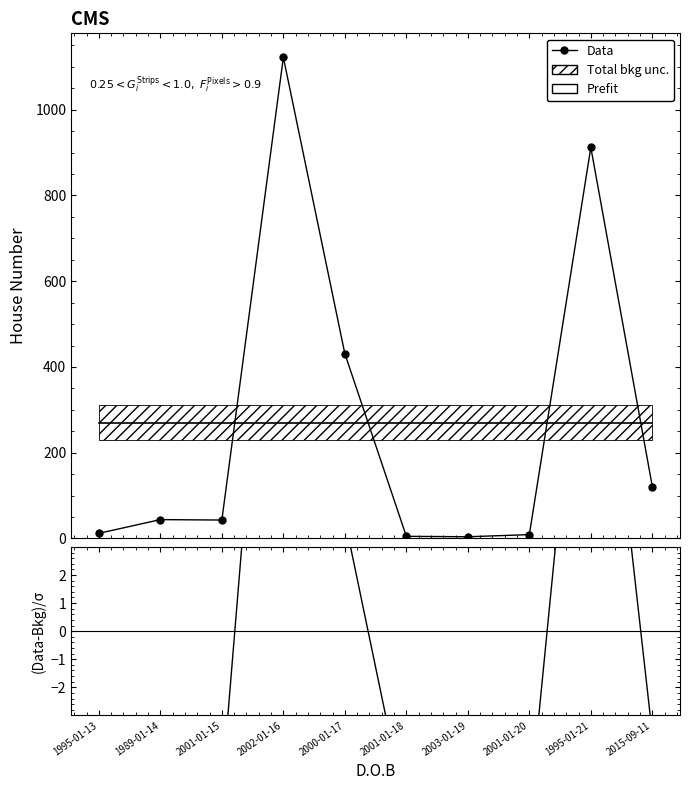

What is the difference between the Data values at 2003-01-19 and 2001-01-18?

1.0